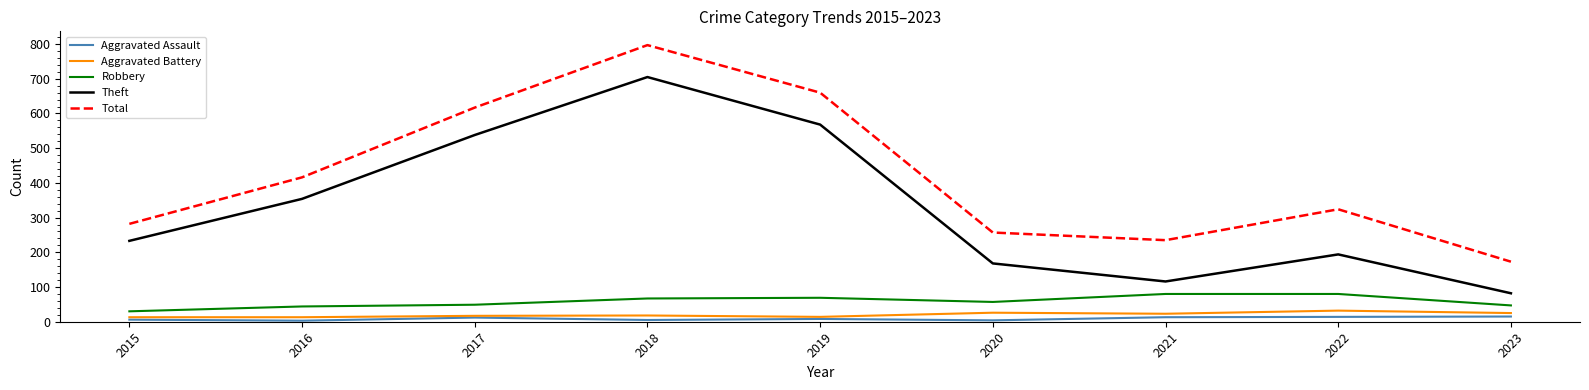

At which label is Theft closest to 393?

2016